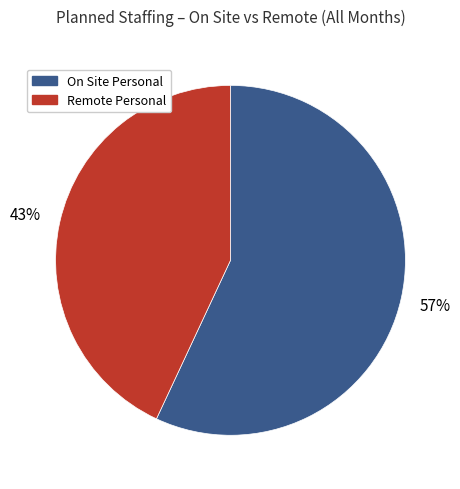

Is there any slice that represents more than half of the pie?

Yes